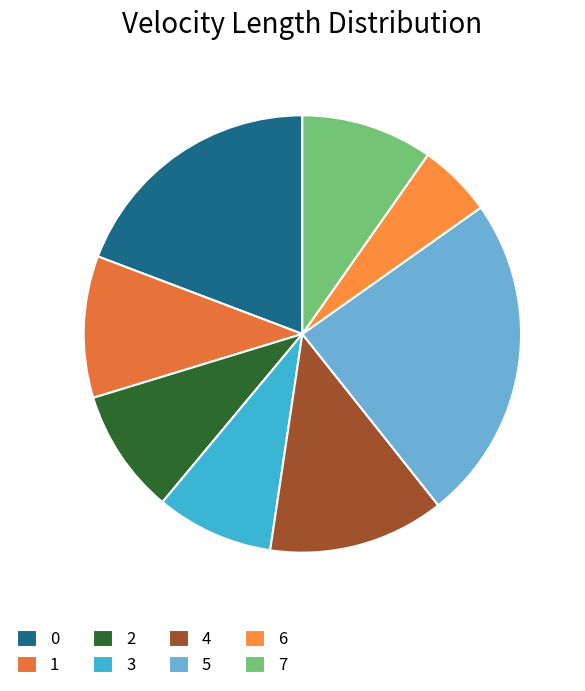

The 7 slice represents 10% of the pie. True or false?

True